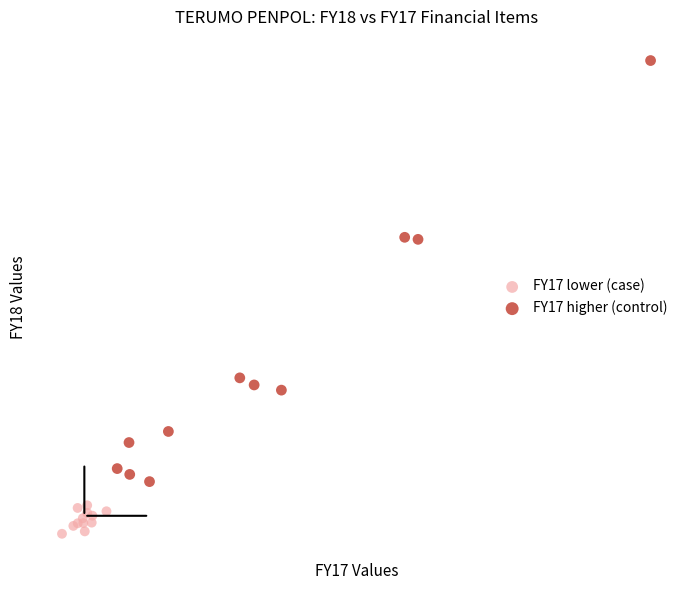

What are all the series names shown in the legend?

FY17 lower (case), FY17 higher (control)